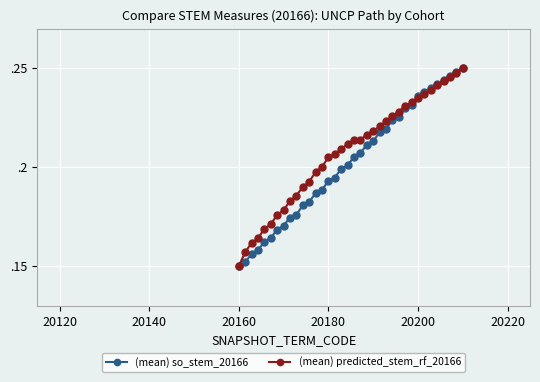

Does the chart have visible grid lines?

Yes